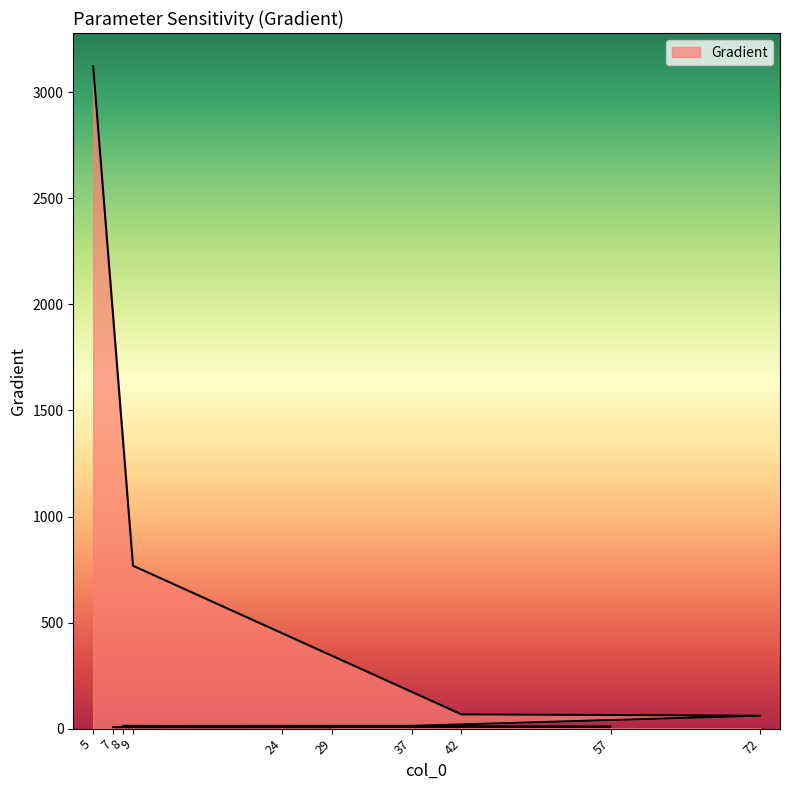

The value at 72 is 24.4. True or false?

False